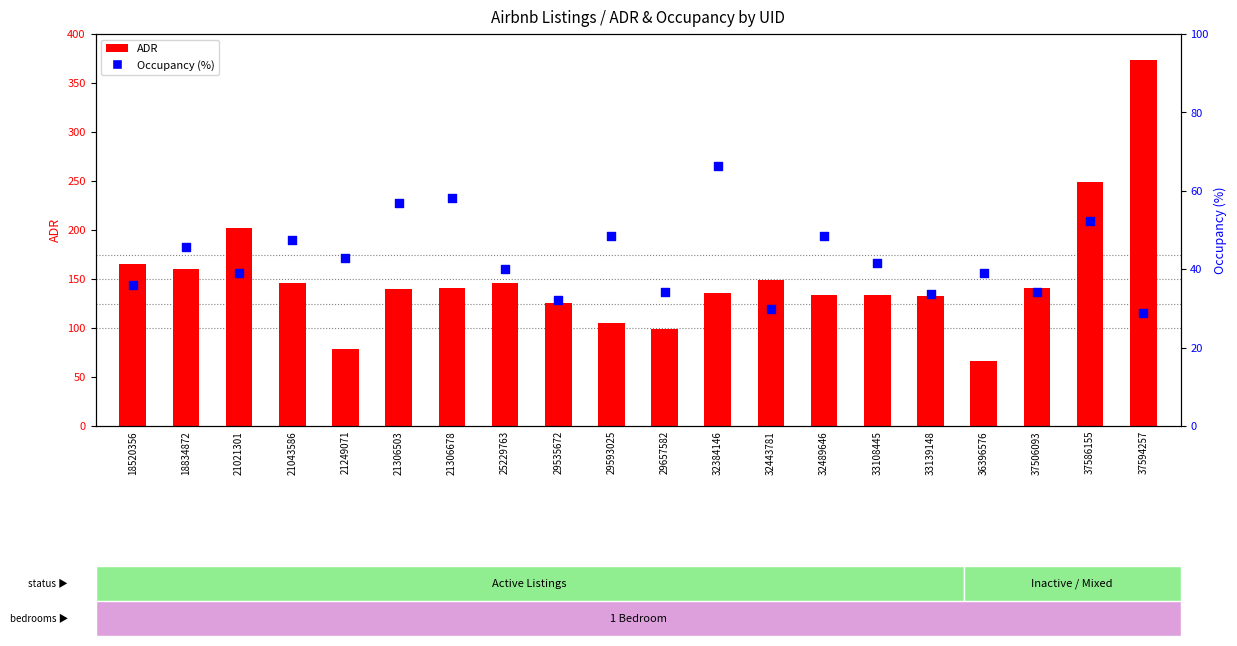

What are all the series names shown in the legend?

ADR, Occupancy (%)